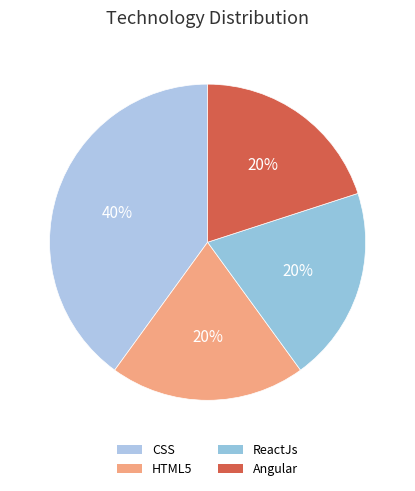

Is it true that ReactJs is 20% of the pie?

True